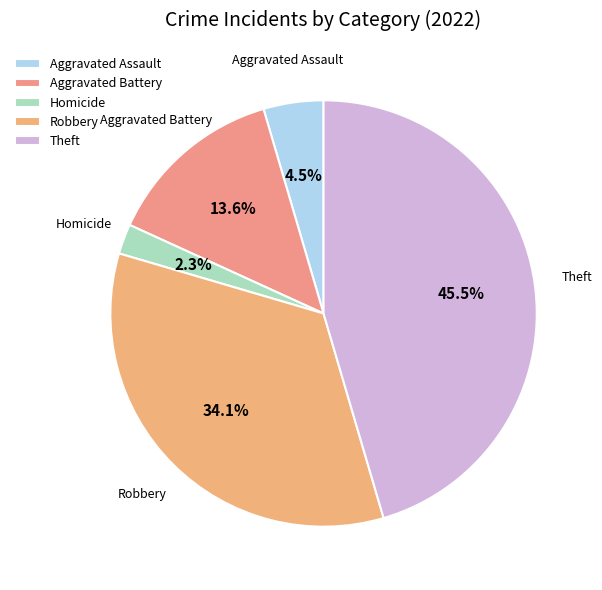

Is it true that Aggravated Battery is 4% of the pie?

False